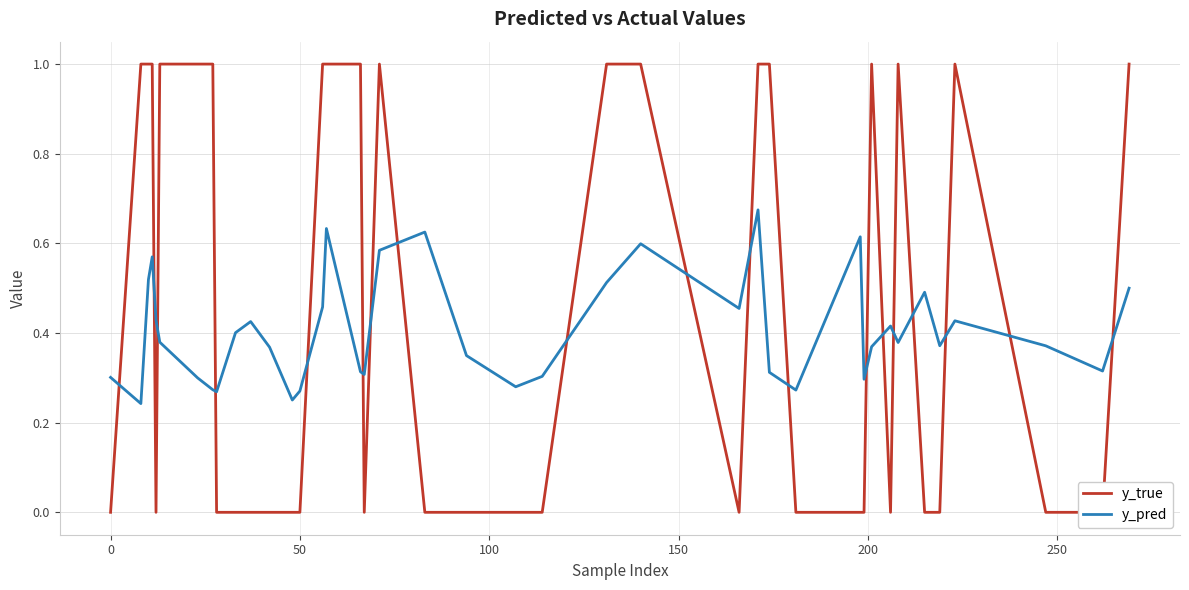

What is the sum of all y_true values?

18.0